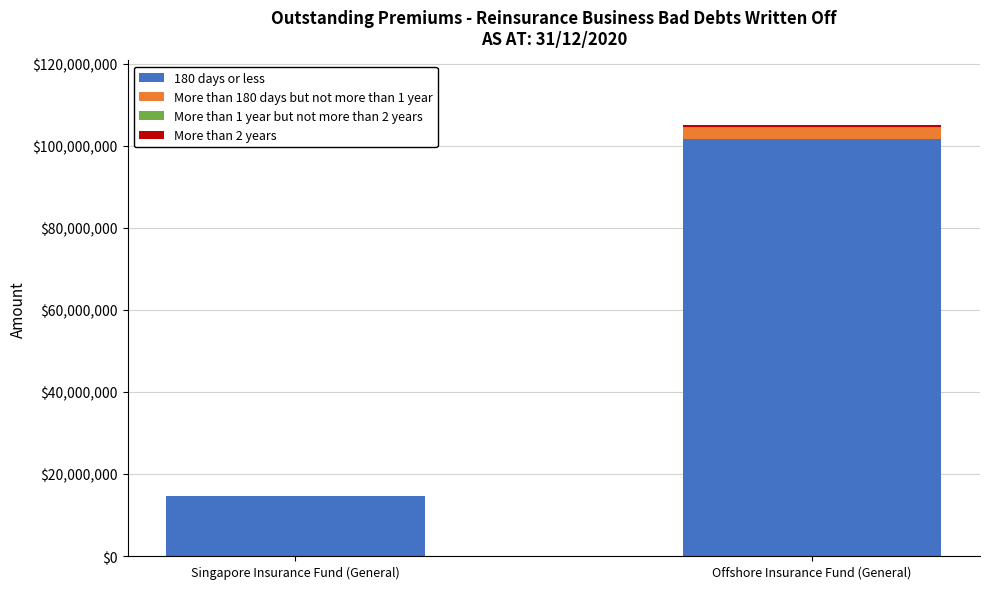

At which label does 180 days or less reach its peak?

Offshore Insurance Fund (General)